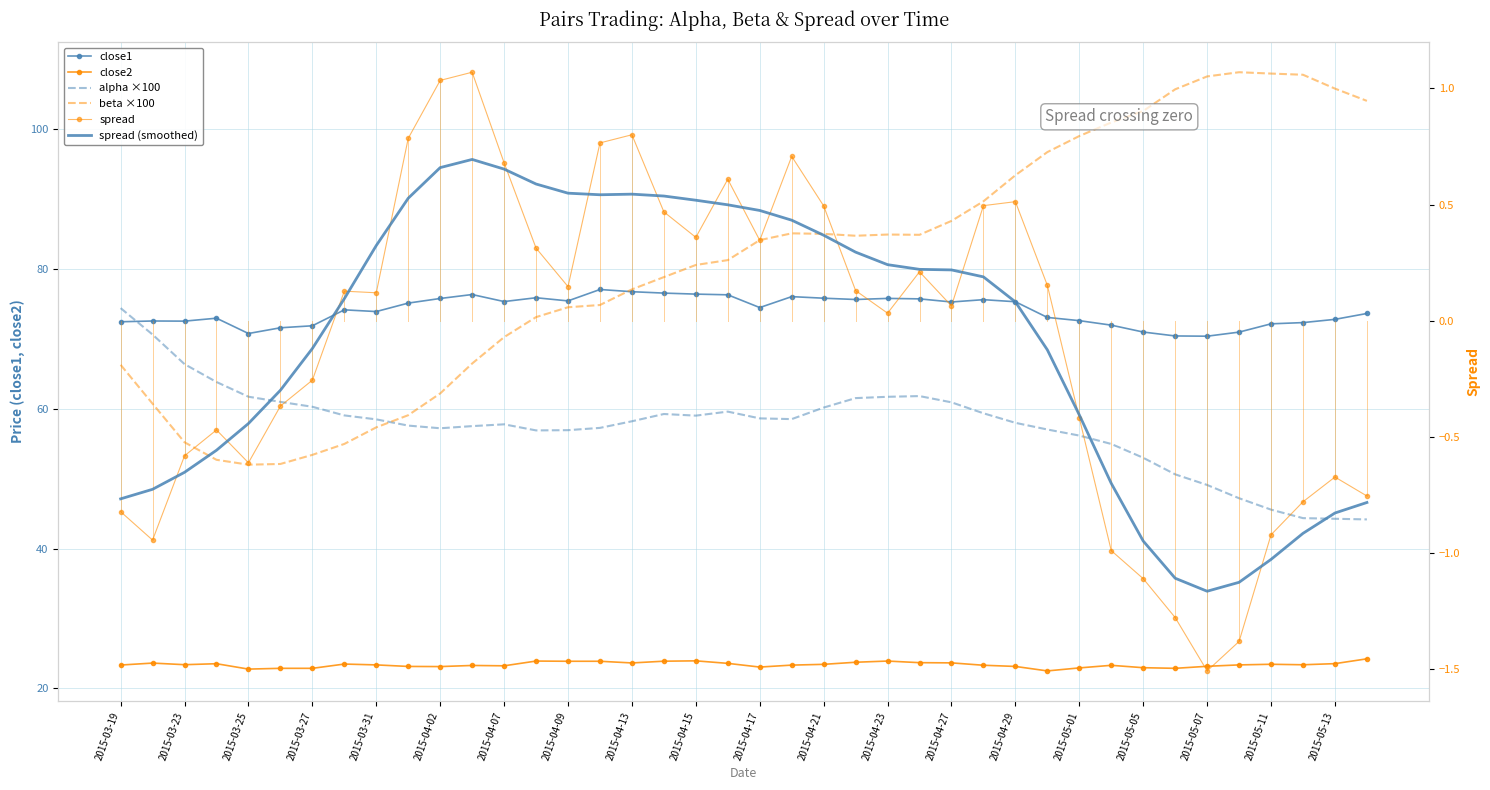

At how many categories does at least one series exceed 49?

40